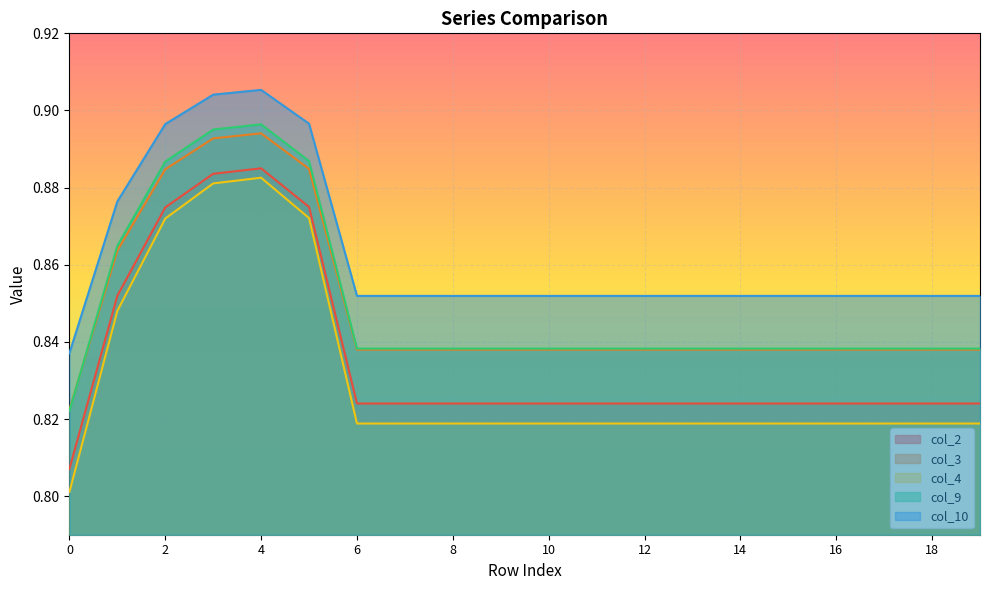

The col_10 series shows 1.2 at 15. True or false?

False